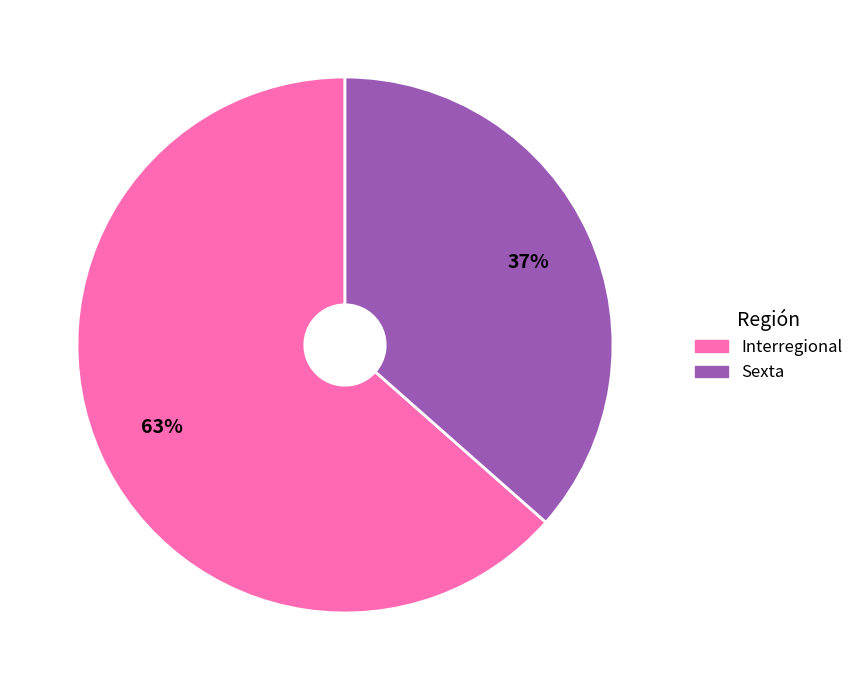

True or false: Interregional accounts for 72% of the total.

False